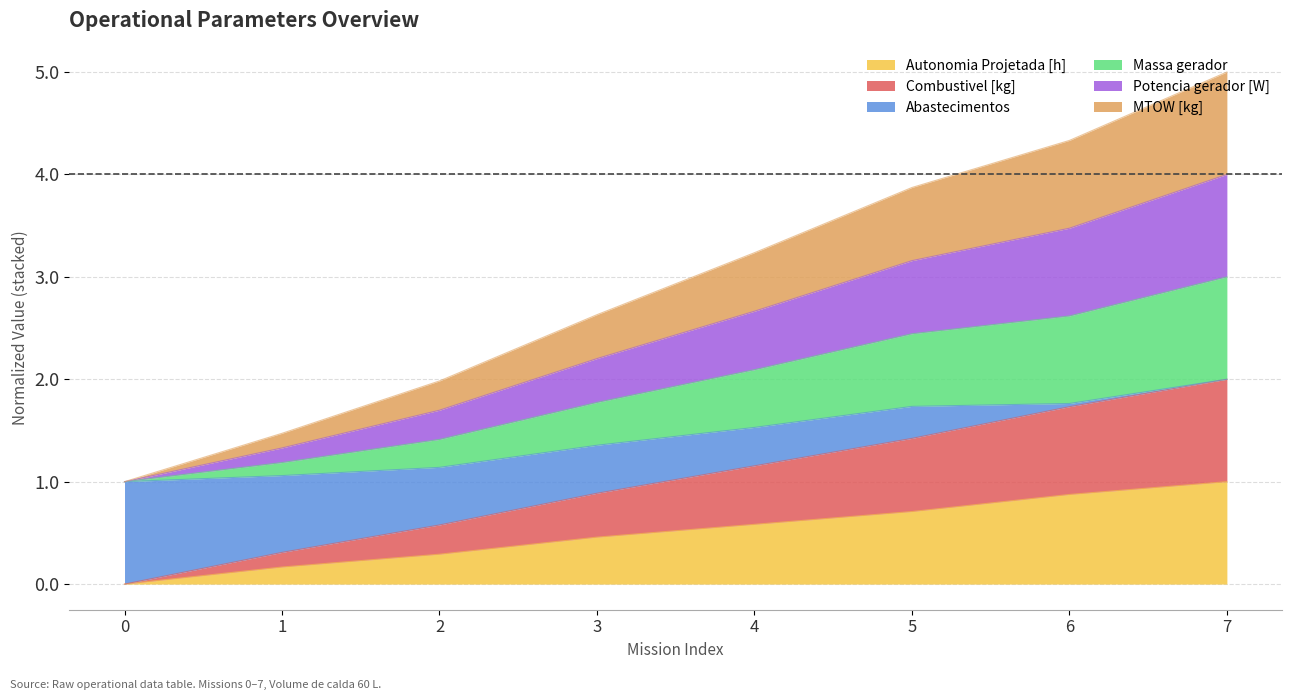

Does the chart display data point markers on the line(s)?

No